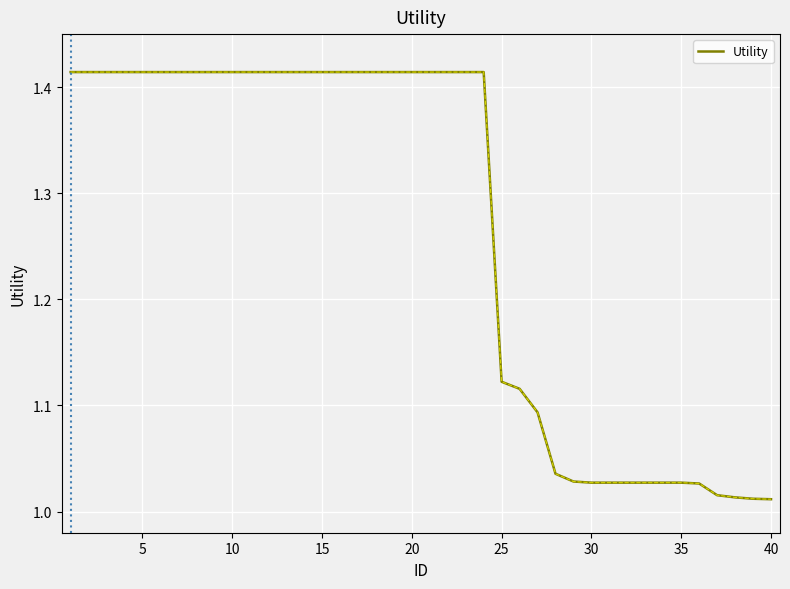

What is the difference between the maximum and minimum values?

0.4